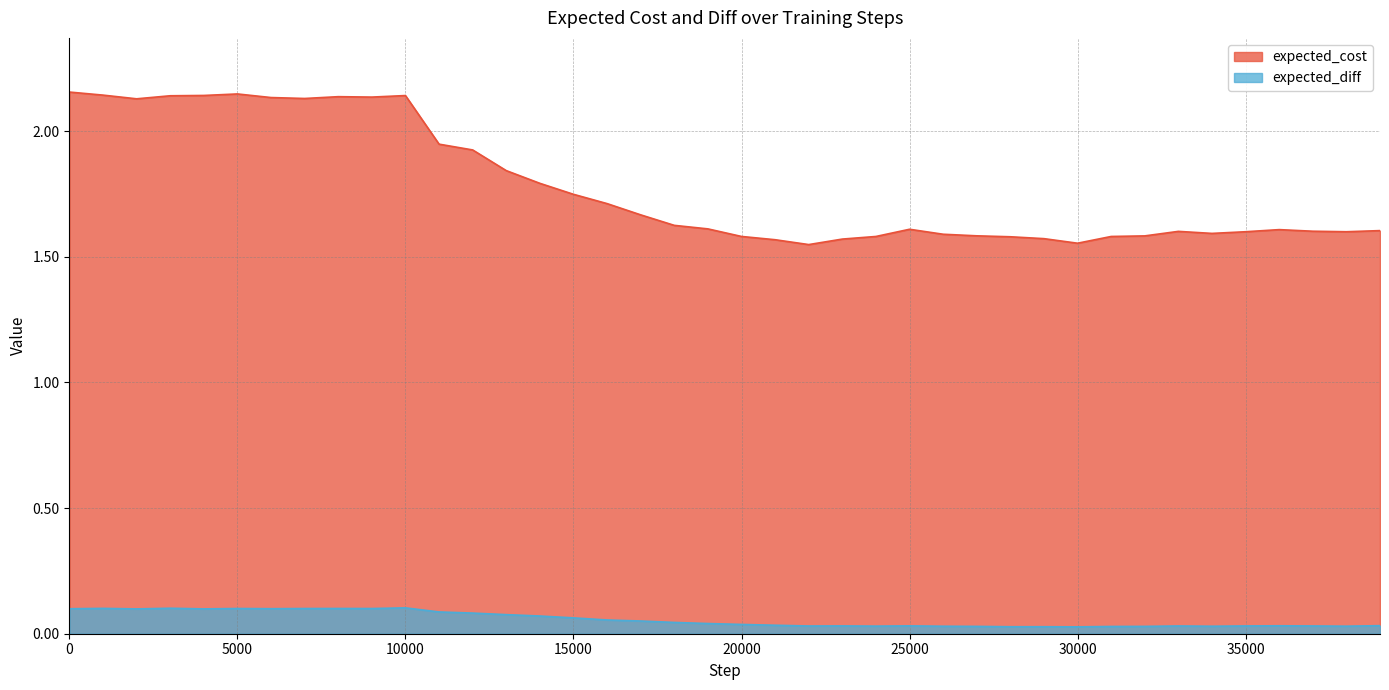

What is the value of the expected_diff point at the 10th from the left?

0.1